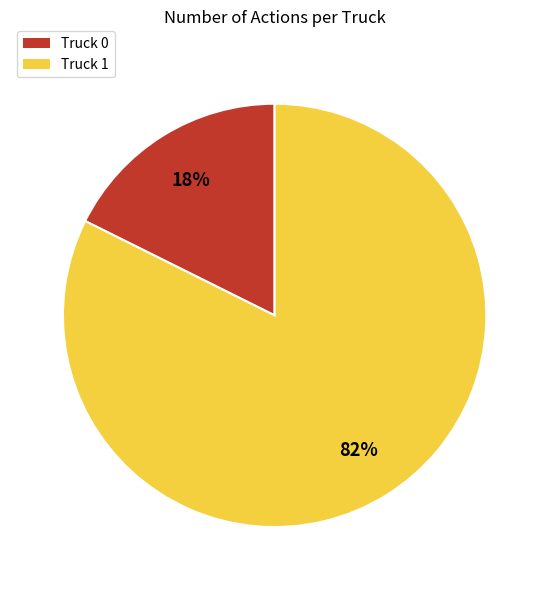

Do Truck 1 and Truck 0 together represent more than half of the pie?

Yes